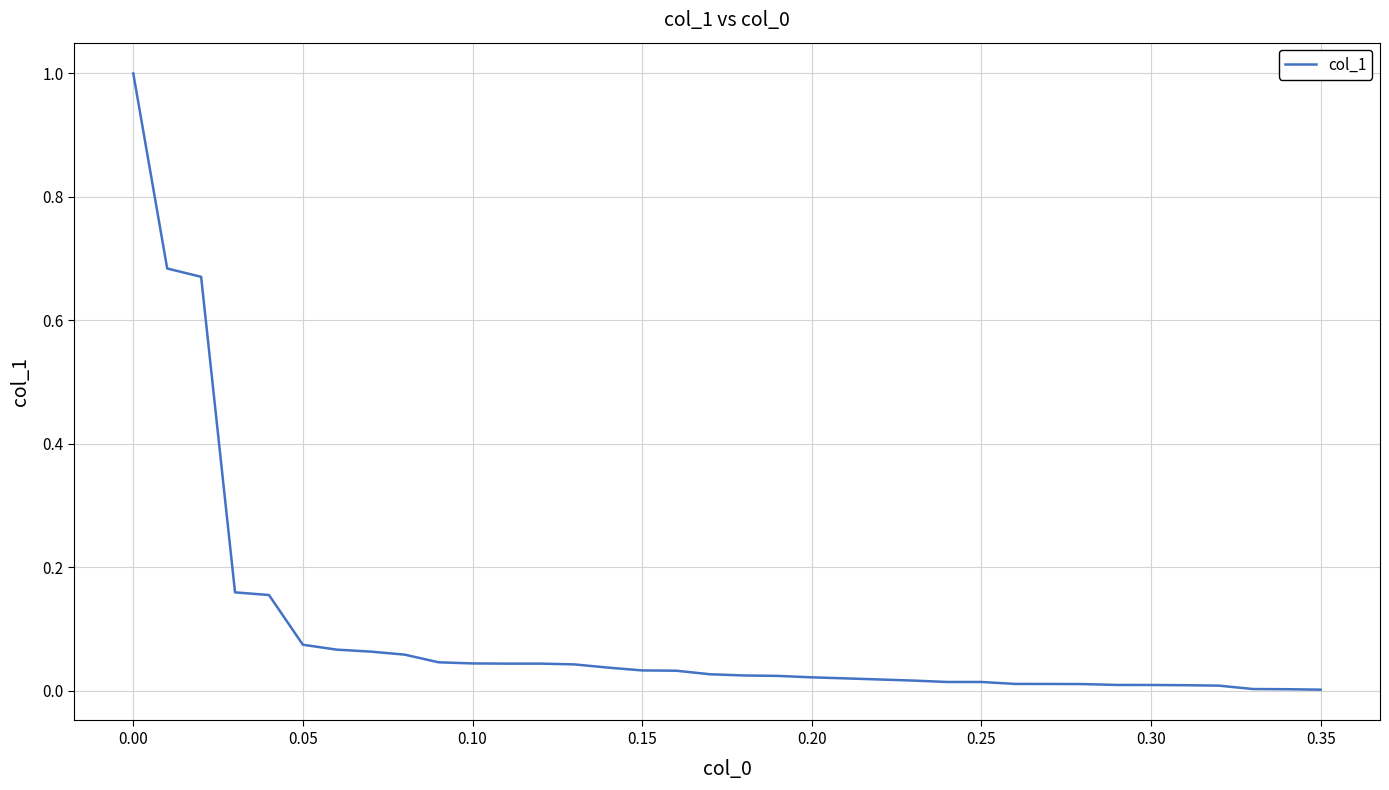

What is the difference between the maximum and minimum values?

1.0